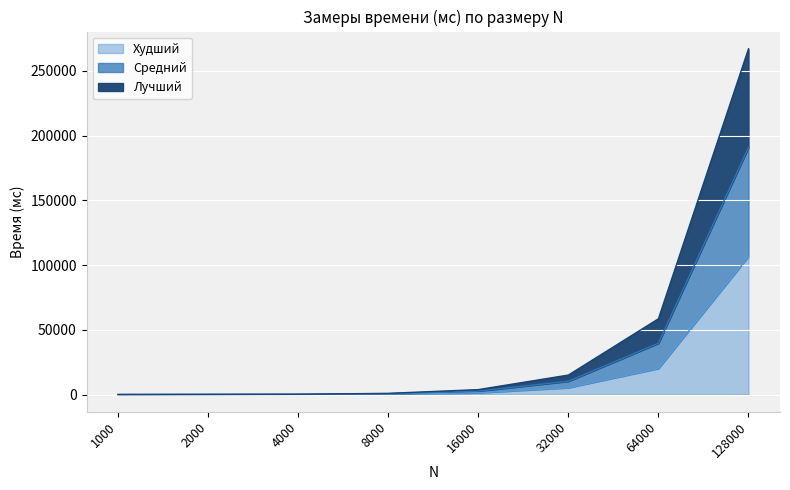

At which category is the sum across all series the highest?

128000